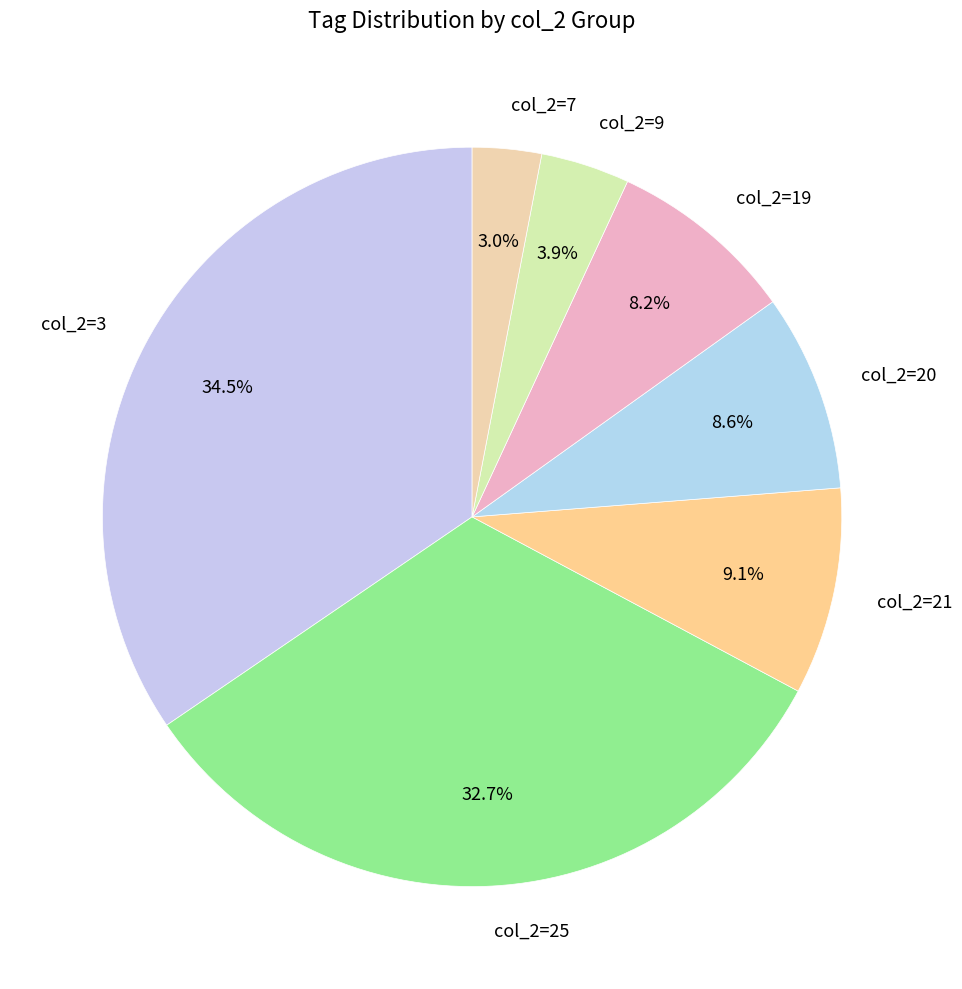

What is the smallest slice in the pie chart?

col_2=7